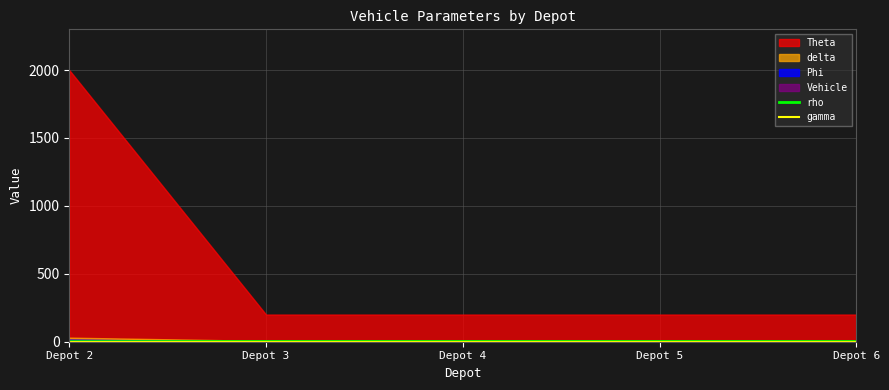

The gamma series shows 0.0 at Depot 5. True or false?

True